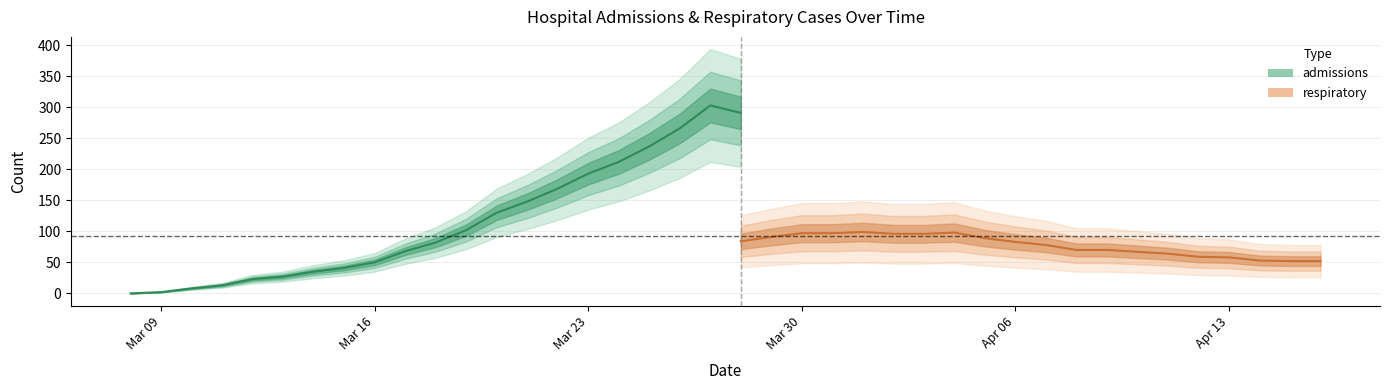

How many values in the respiratory series exceed 57?

19